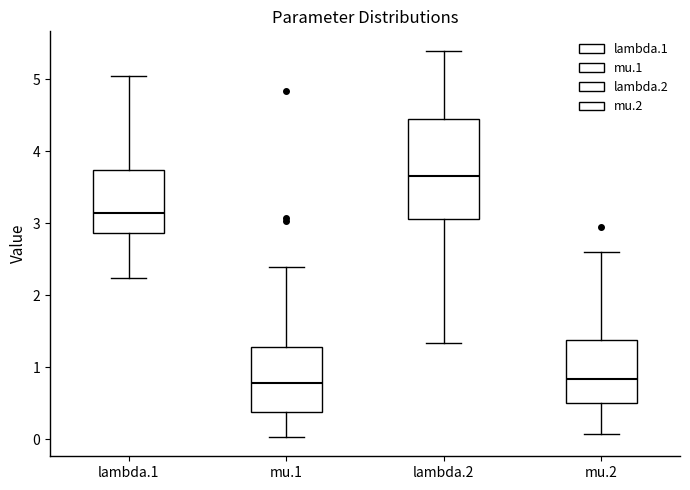

Reading left to right, transcribe this box plot: for each box, give where its median line is, the range the box spans, and where its two whiskers end, as read against the y-axis. The values are not printed on the chart, so give them approximately, as read against the axis.

lambda.1: median 3.1, box 2.9 to 3.7, whiskers 2.2 to 5.0
mu.1: median 0.8, box 0.4 to 1.3, whiskers 0.0 to 2.4
lambda.2: median 3.7, box 3.1 to 4.4, whiskers 1.3 to 5.4
mu.2: median 0.8, box 0.5 to 1.4, whiskers 0.1 to 2.6